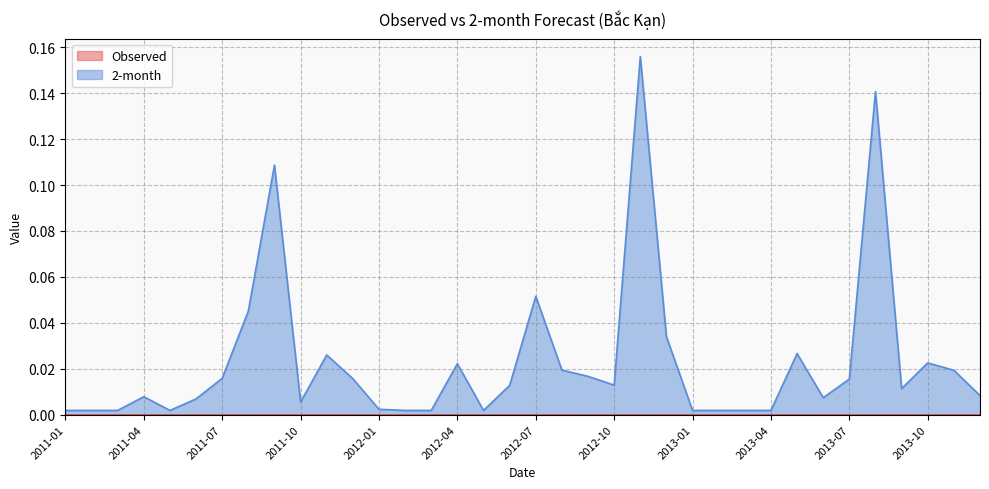

Where is the first local minimum?

2011-05